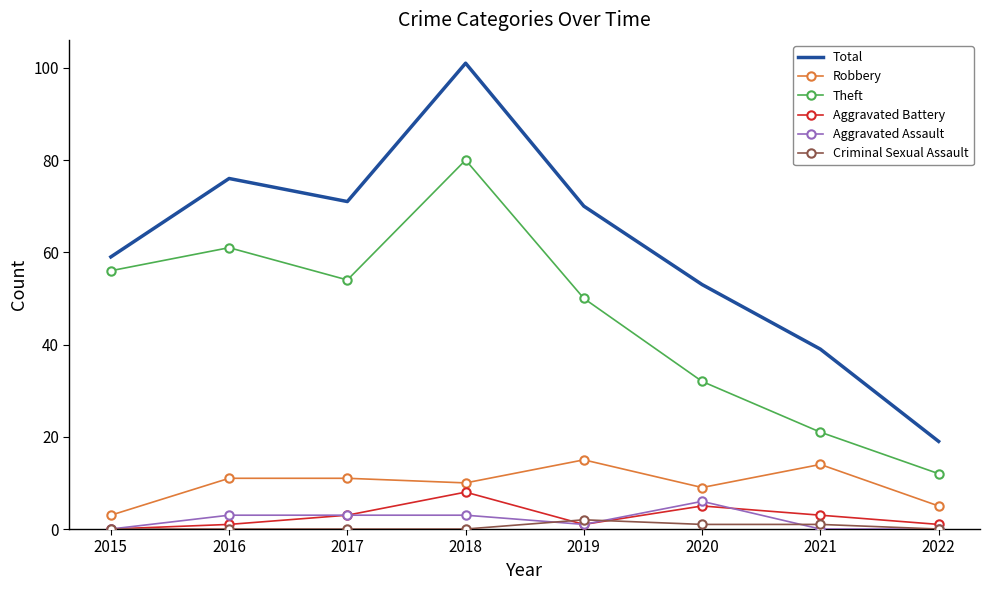

Where is the first local maximum for Theft?

2016